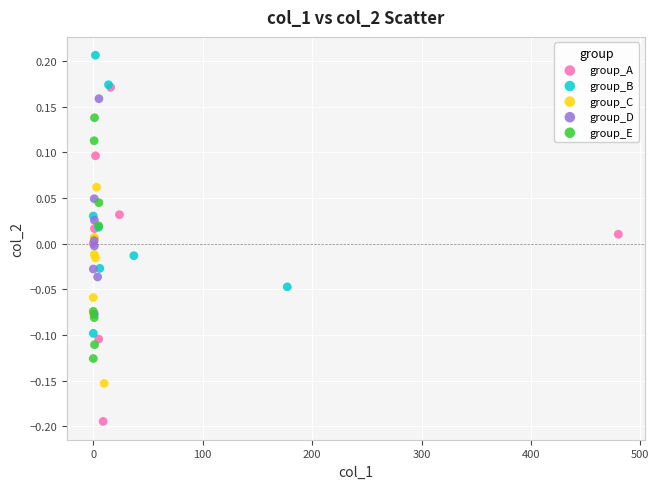

Which series contains the lowest Y value?

group_A